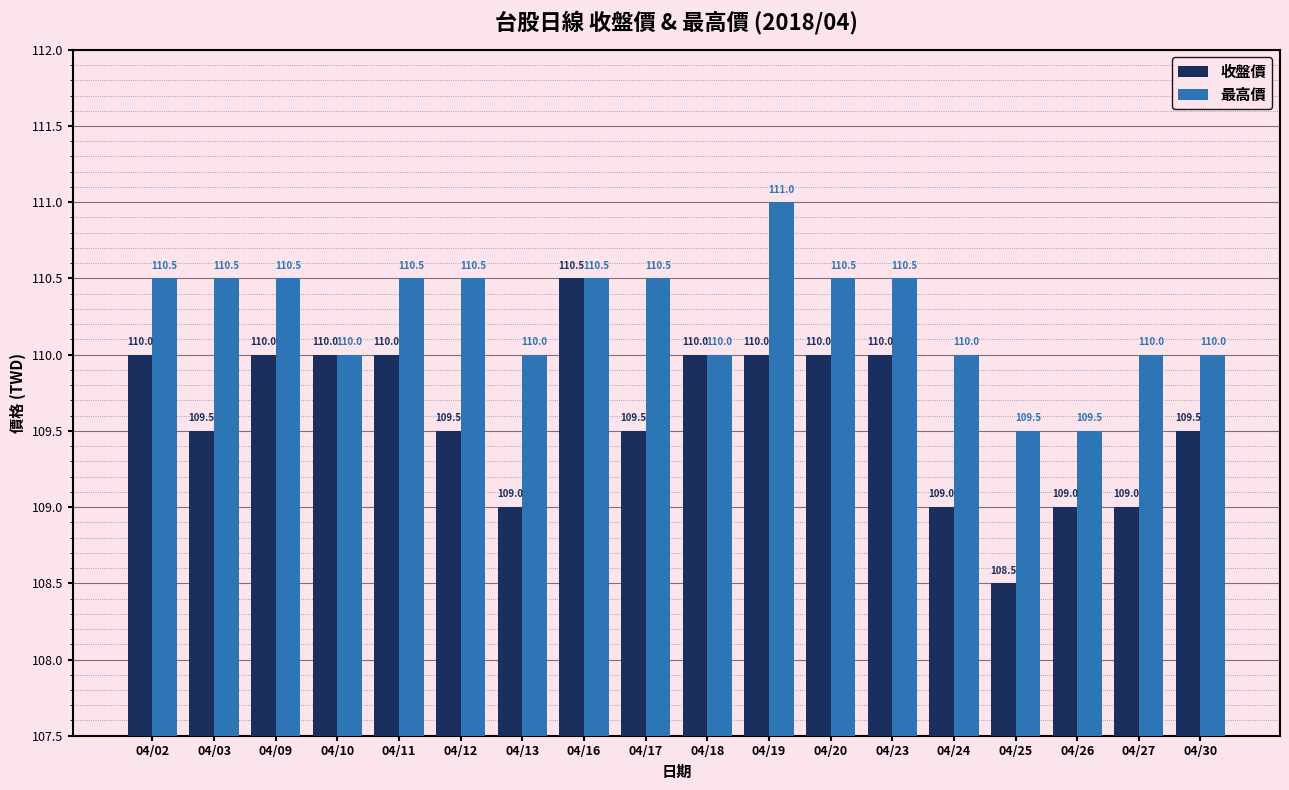

How many 收盤價 values are between 109 and 110?

16